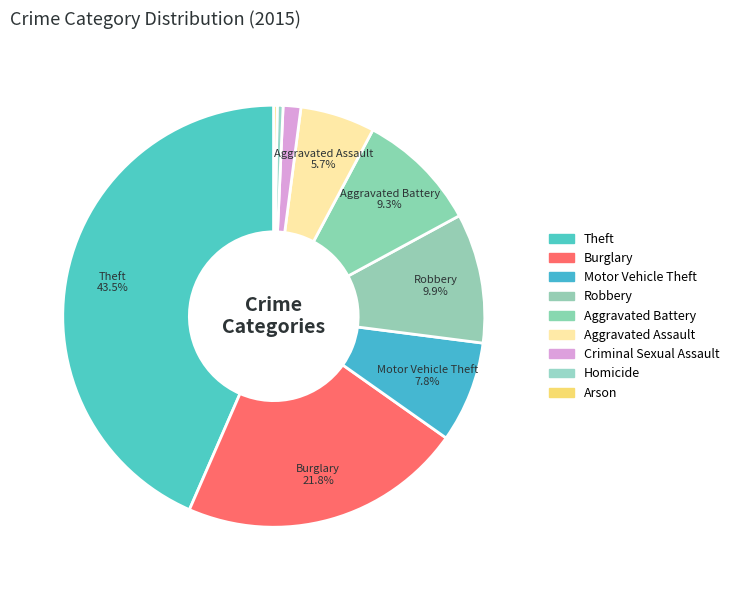

To the nearest percent, what is the difference between the Homicide and Burglary slice percentages?

21%